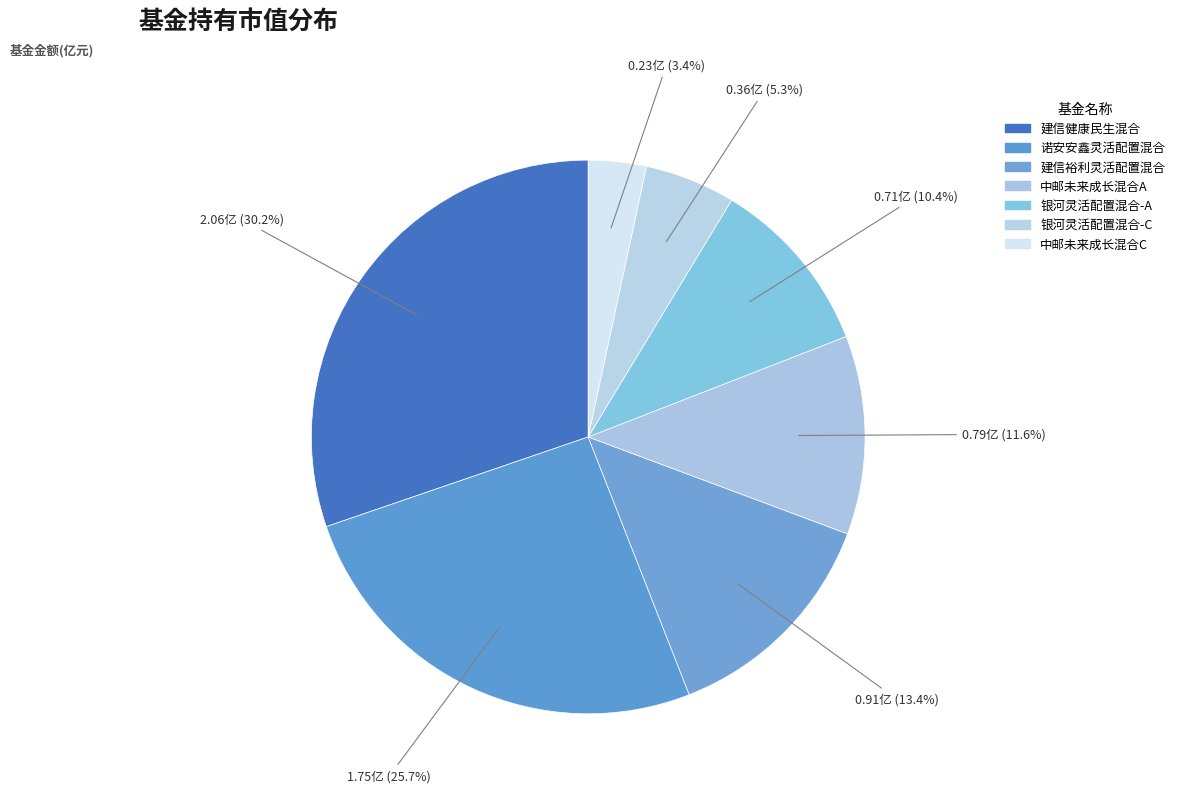

What is the change in value from 建信裕利灵活配置混合 to 银河灵活配置混合-A?

-0.2